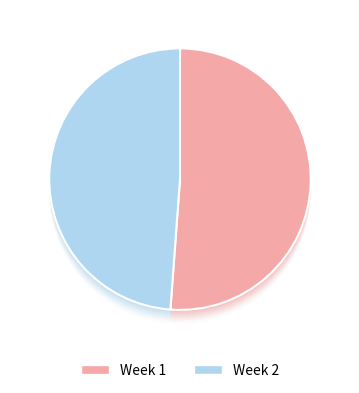

True or false: 2 accounts for 43% of the total.

False